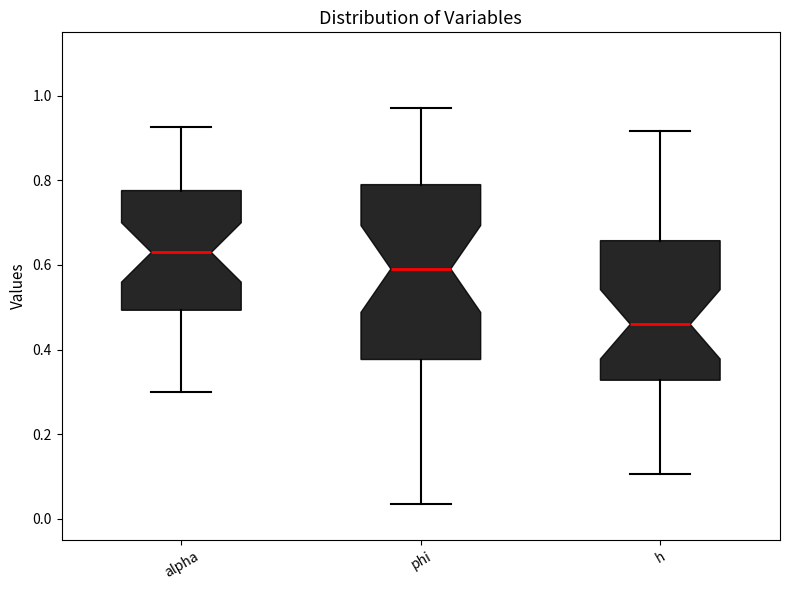

Where does the lower whisker of the box for h end on the y-axis? The values are not printed on the chart, so give them approximately, as read against the axis.

0.10